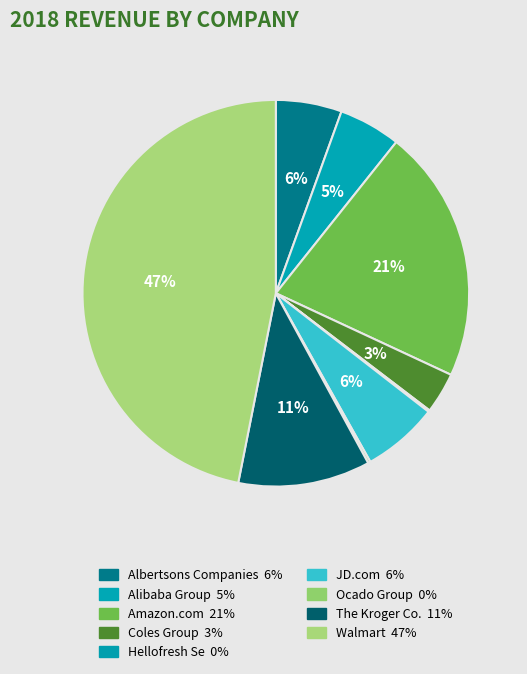

What percentage is the Alibaba Group slice, to the nearest percent?

5%